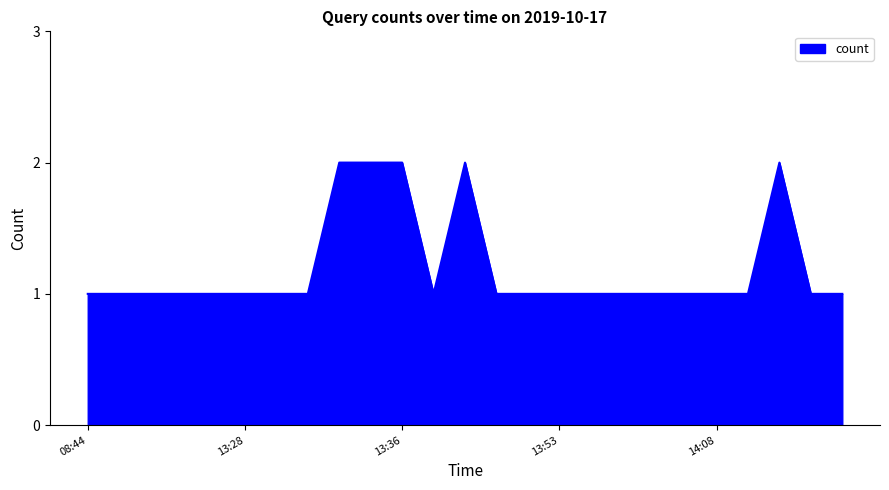

What is the difference between the maximum and minimum values?

1